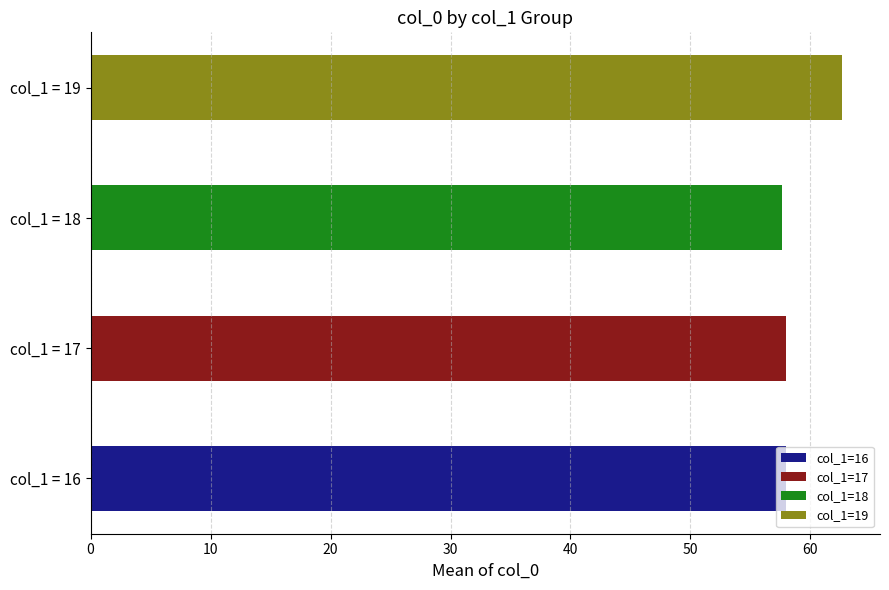

Are the bars grouped side by side (vs. stacked)?

No